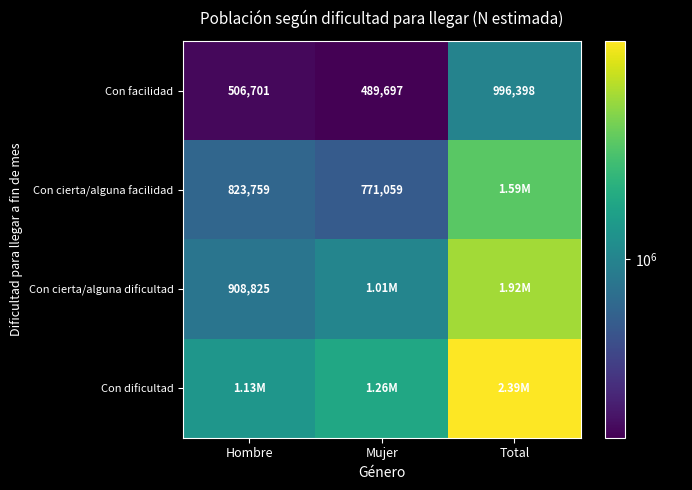

What is the sum of the Con facilidad values at Total and Hombre?

1503099